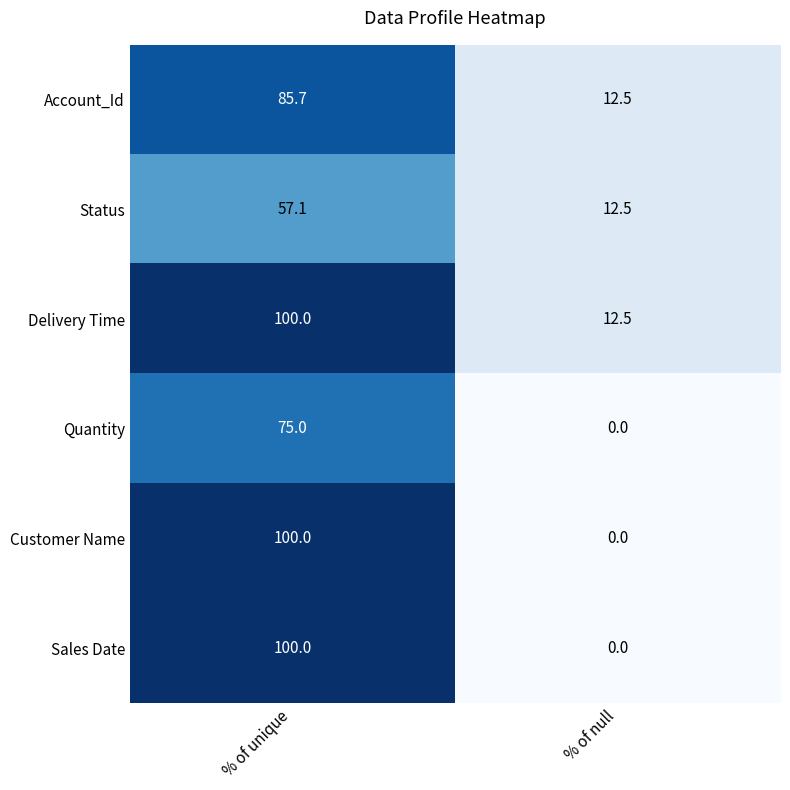

What is the average value of the Account_Id series?

49.1